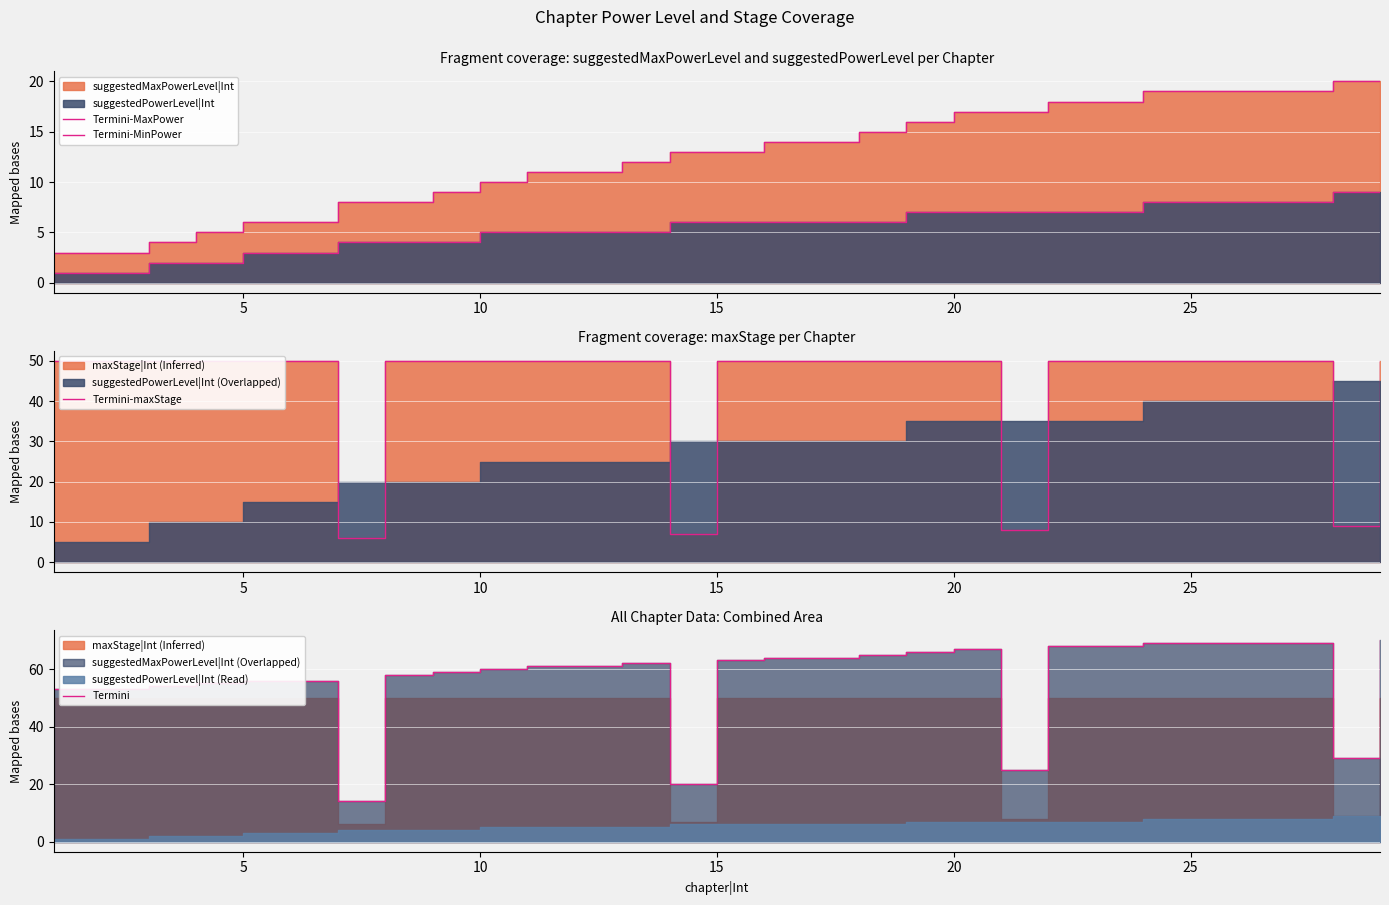

What is the difference between the maximum and second lowest values in the Termini-MinPower series?

8